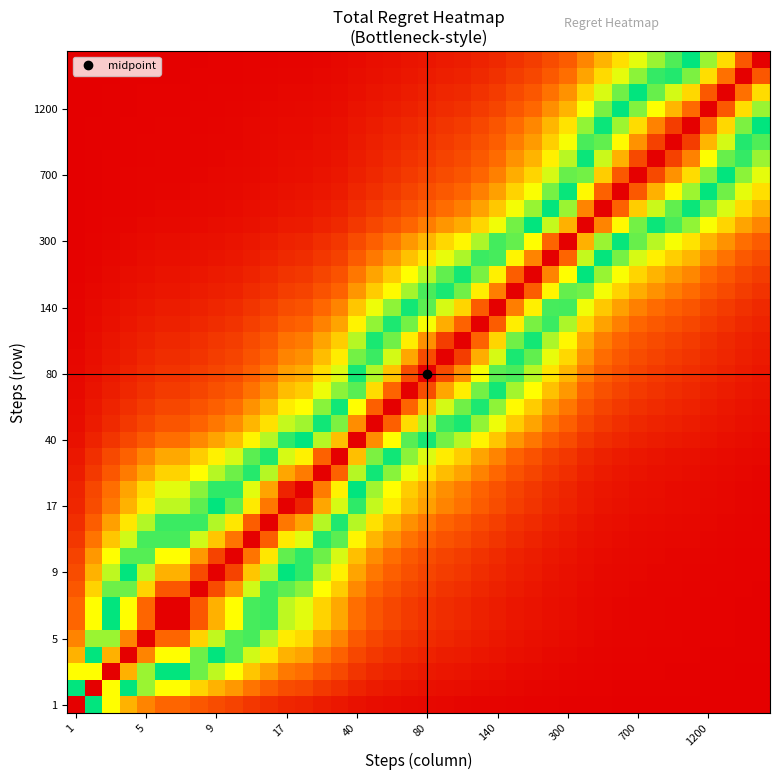

Which label corresponds to the smallest value in the chart?

39